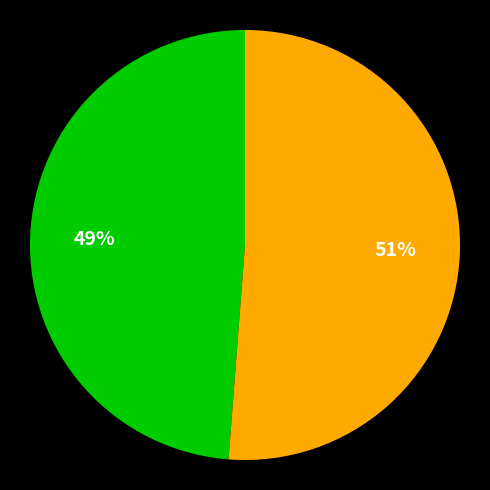

To the nearest percent, what is the difference between the largest and smallest slice percentages?

2%